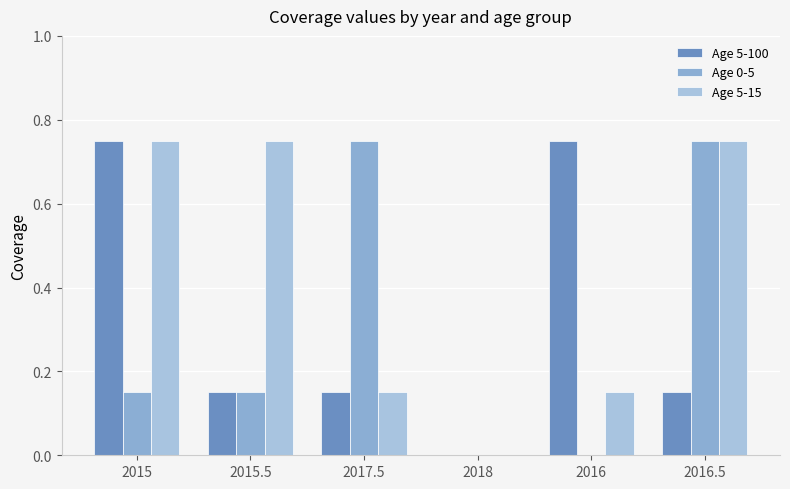

What is the difference between the maximum and second lowest values in the Age 5-100 series?

0.6